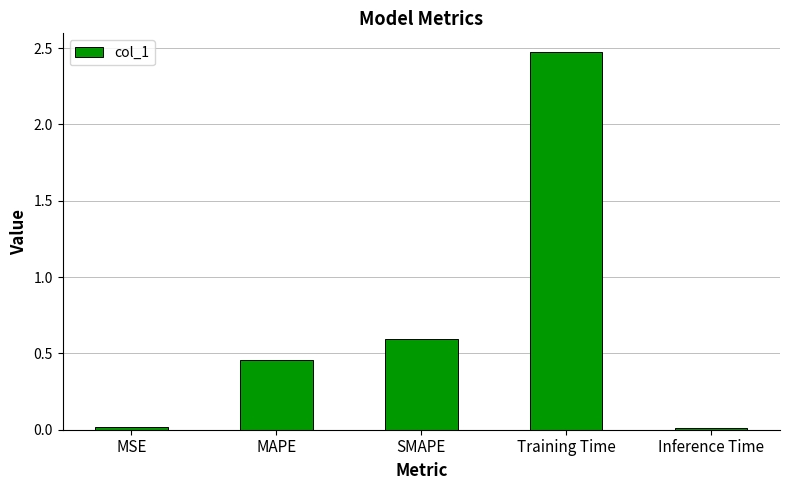

What is the label of the 3rd bar from the left?

SMAPE